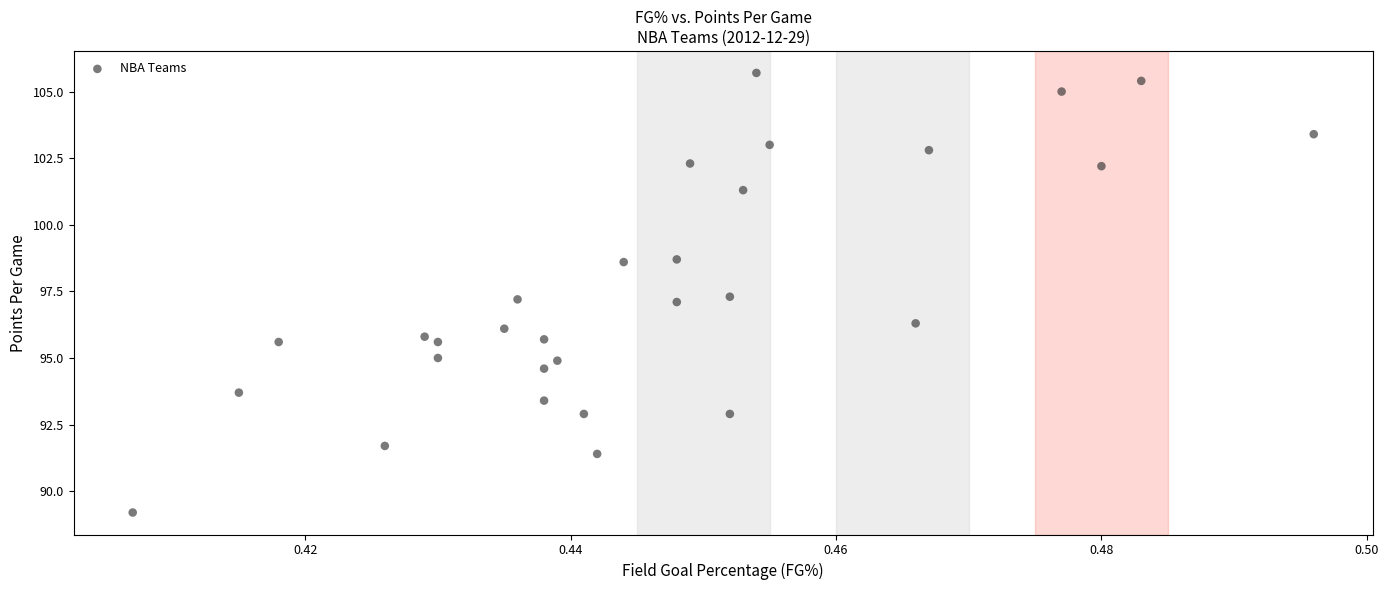

What is the range of Y values (max minus min)?

16.5